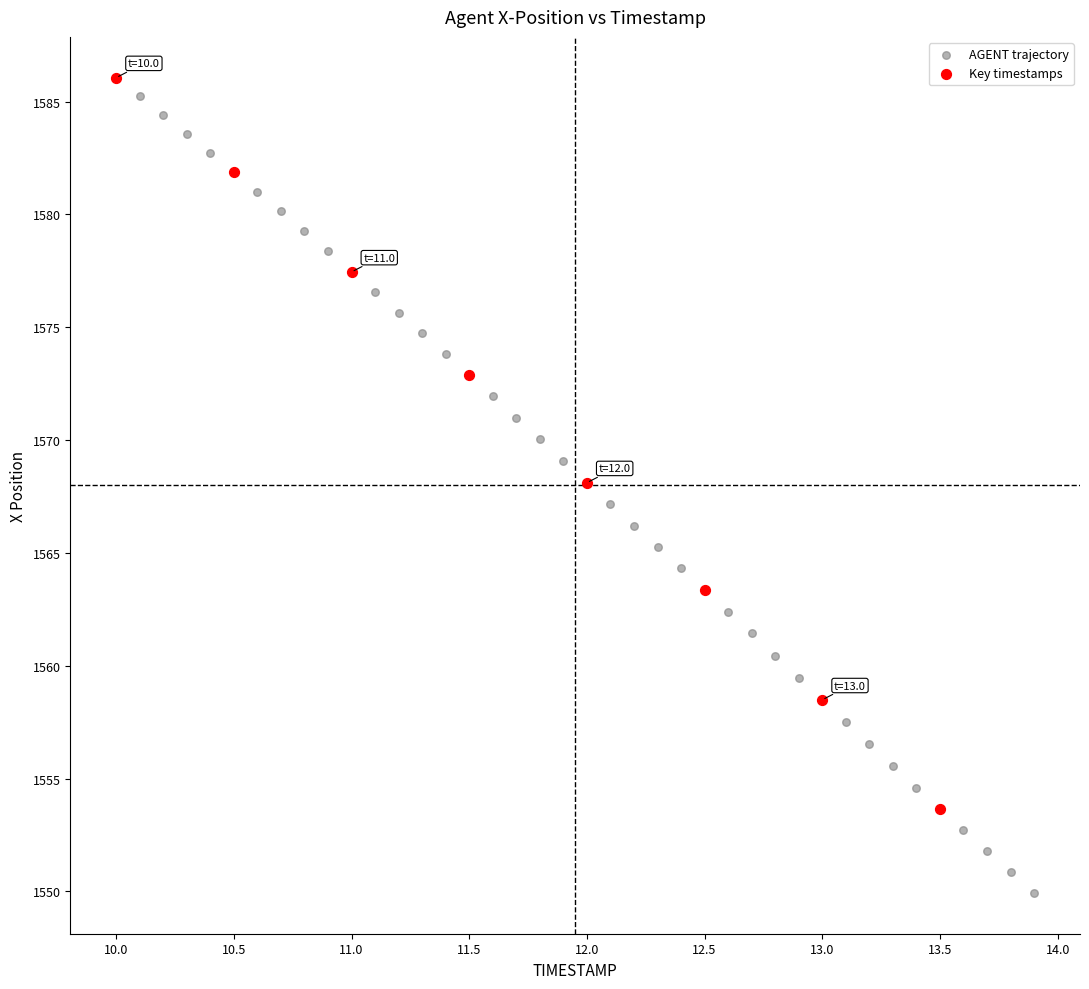

Which series has the largest Y range (max minus min)?

AGENT trajectory